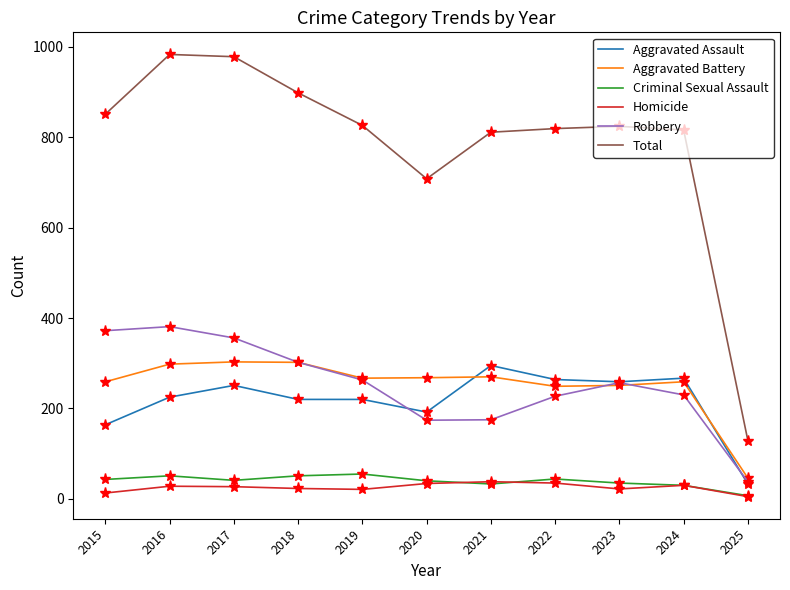

The Criminal Sexual Assault series shows 33 at 2021. True or false?

True